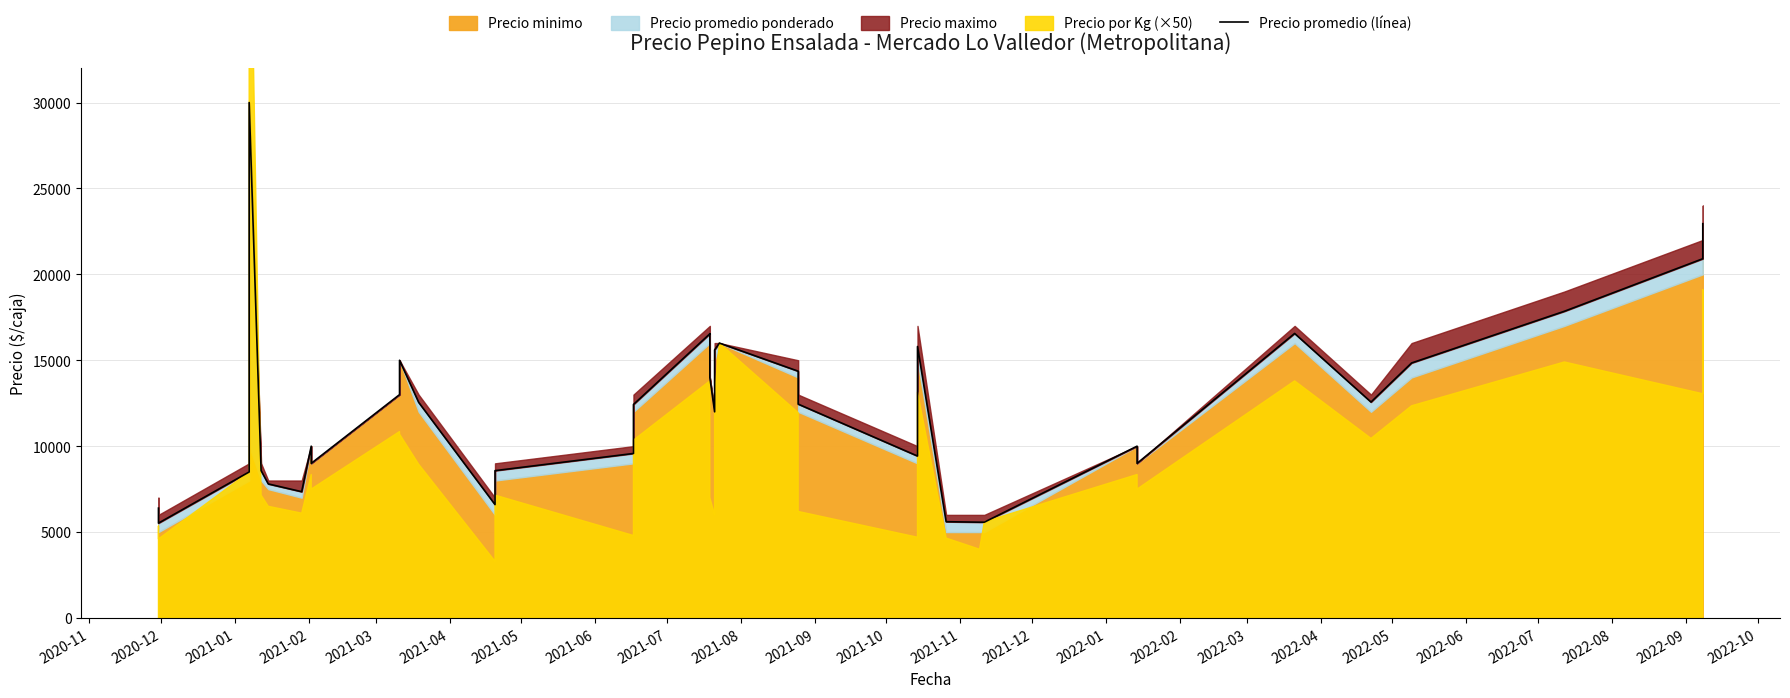

Where is the first local minimum?

2020-12